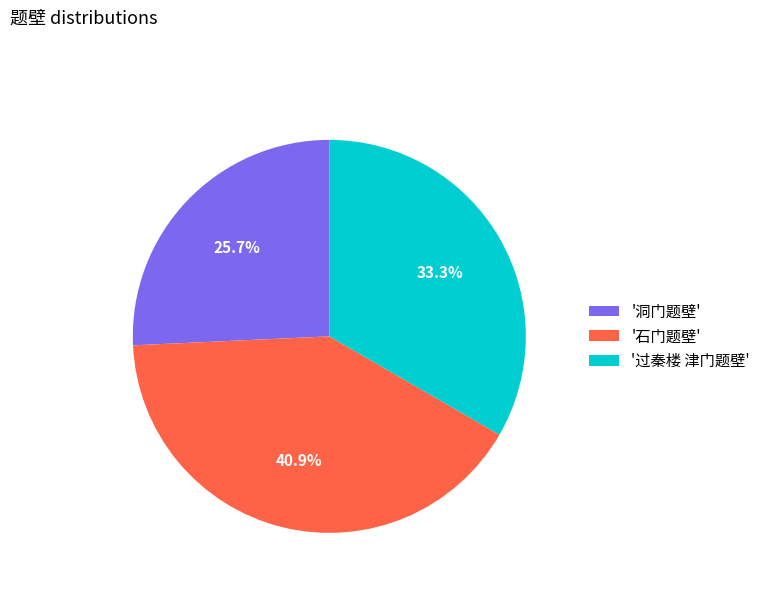

To the nearest percent, what is the difference between the largest and smallest slice percentages?

15%